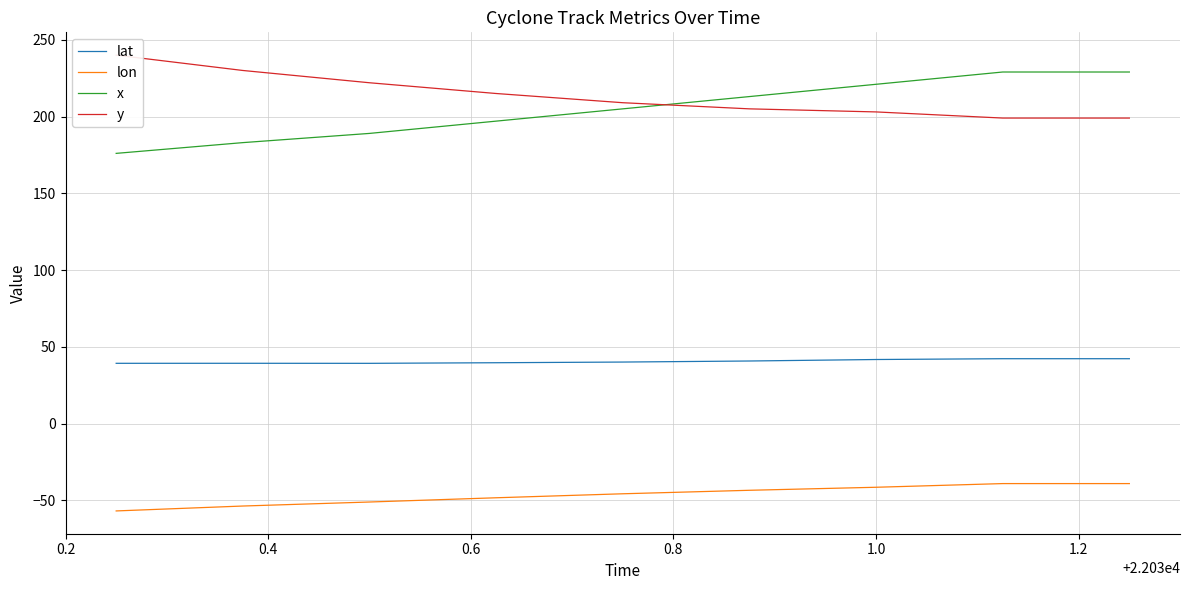

True or false: lon and lat cross at least once.

False